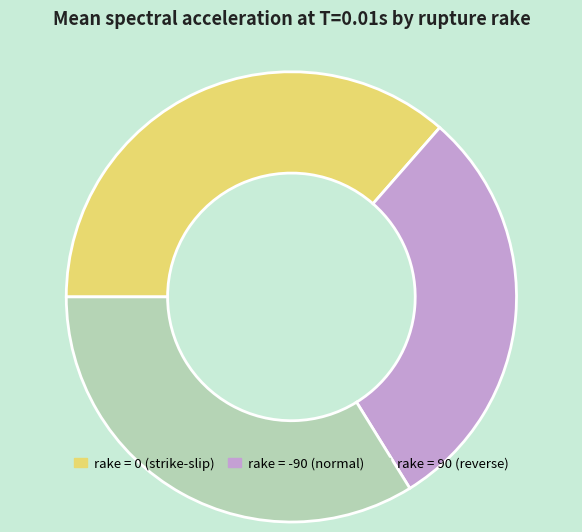

Does any single category account for the majority?

No